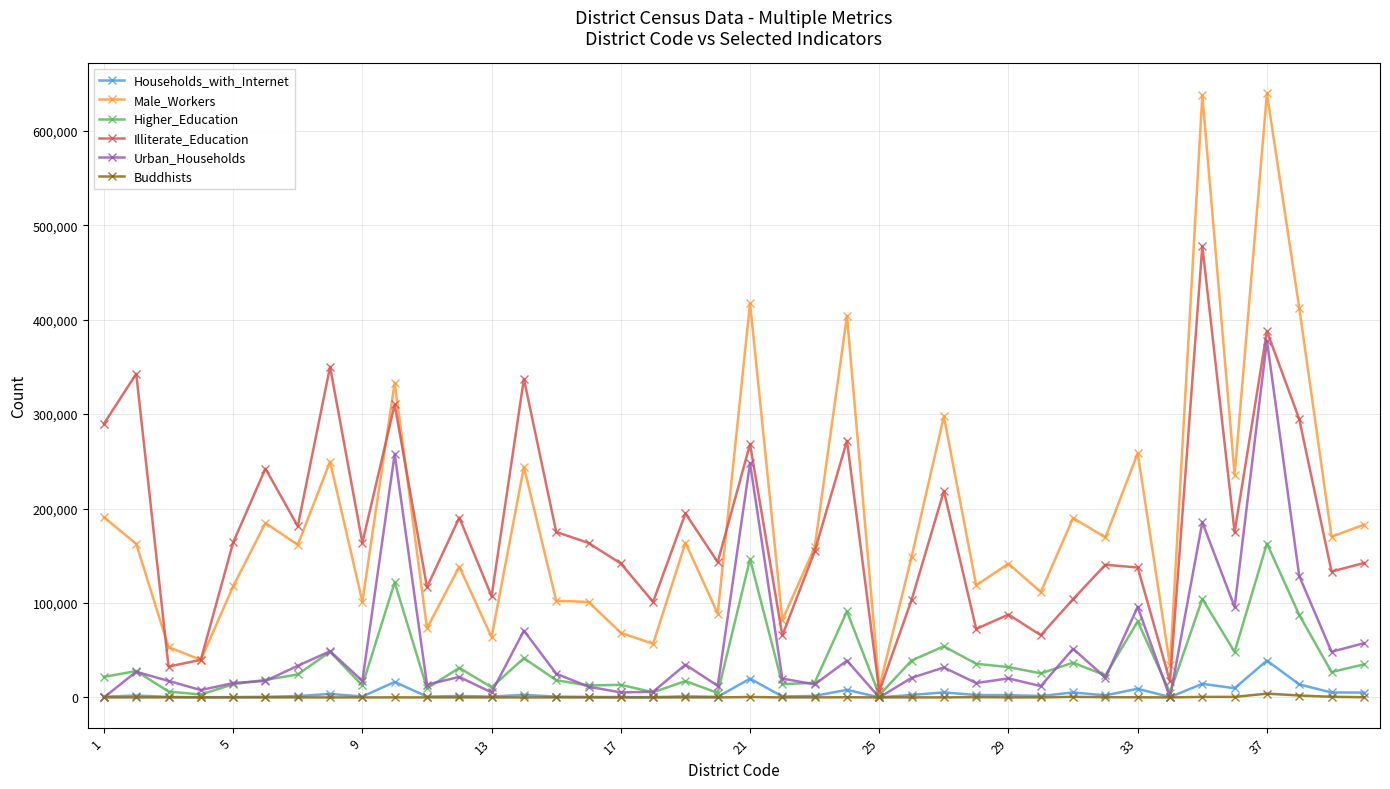

What is the maximum value for Households_with_Internet?

39082